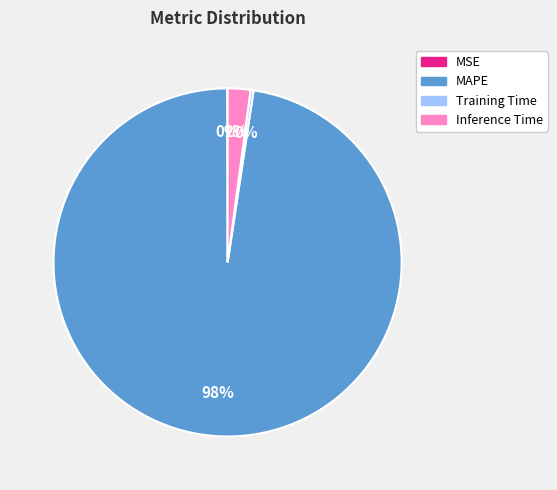

To the nearest percent, what is the average slice percentage?

25%